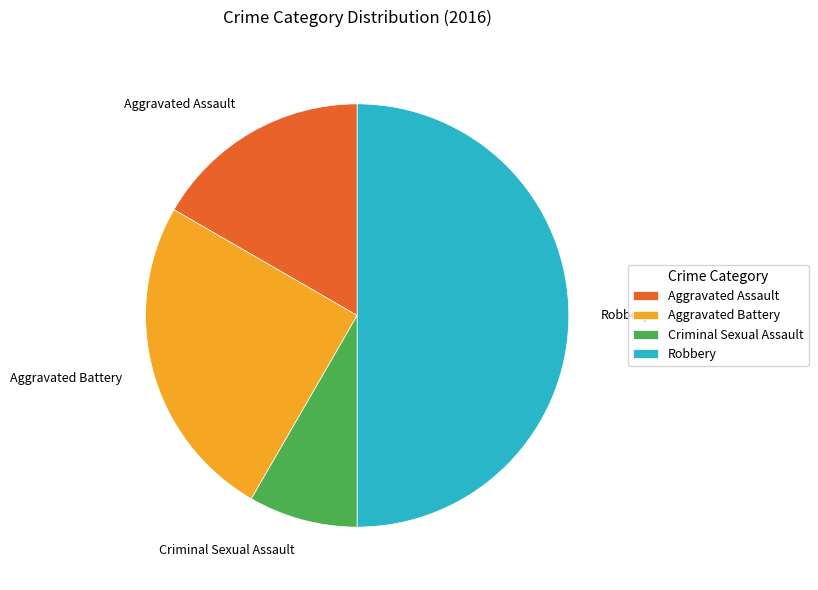

Does Aggravated Battery represent more than half of the total?

No